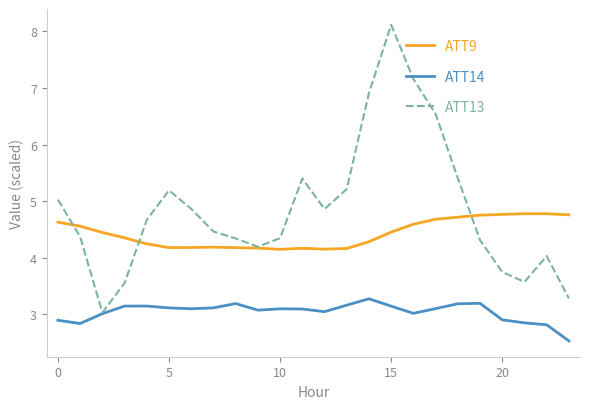

True or false: ATT9 and ATT13 cross at least once.

True